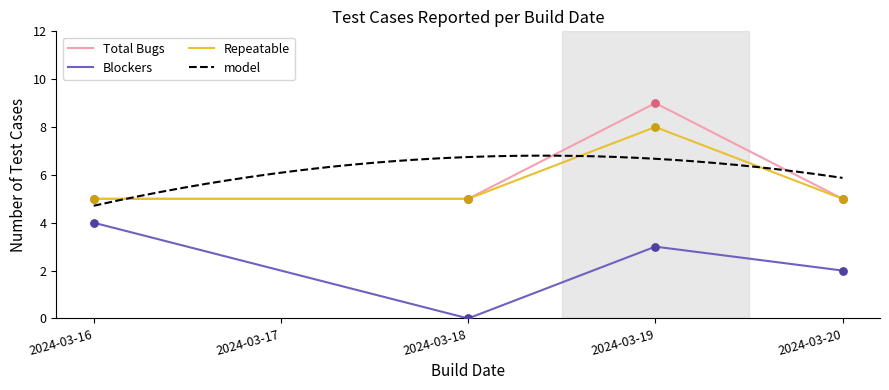

What is the minimum value for Repeatable?

5